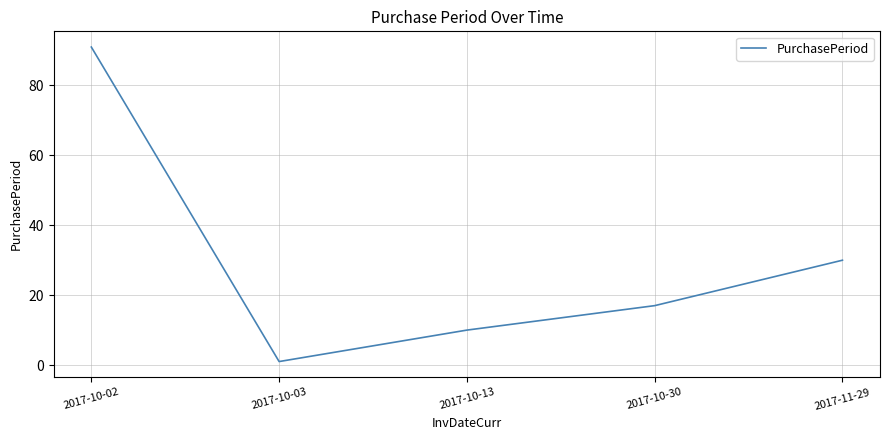

Rank the categories by value from lowest to highest.

2017-10-03, 2017-10-13, 2017-10-30, 2017-11-29, 2017-10-02